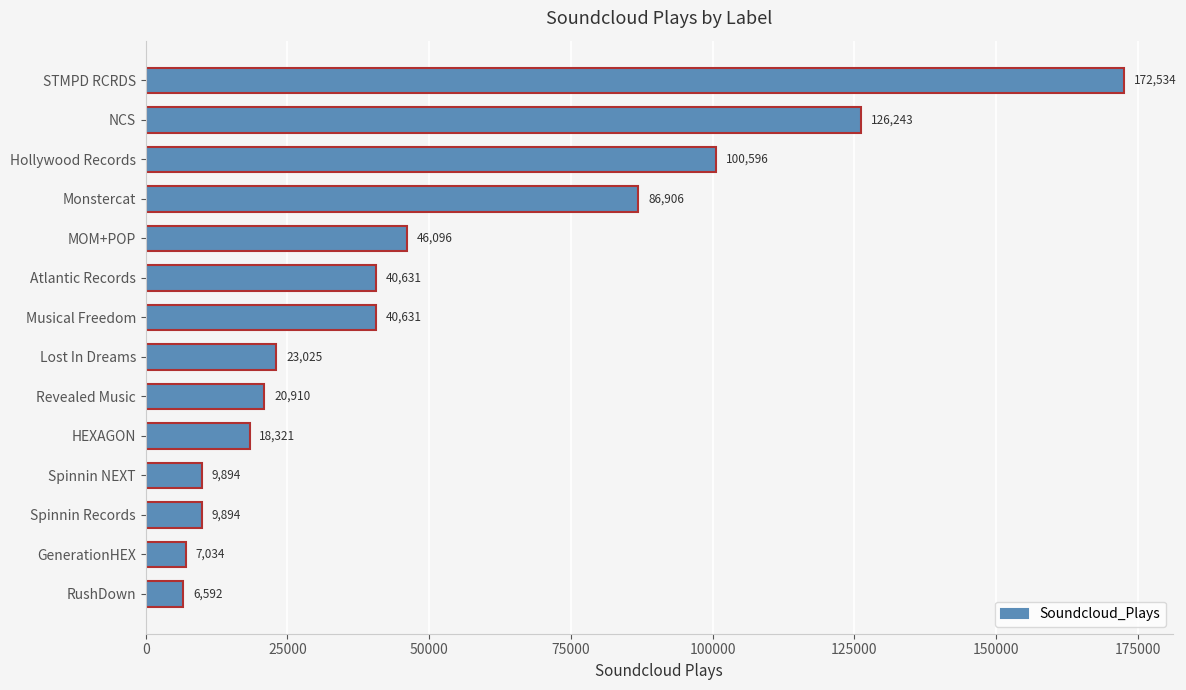

What is the change in value from GenerationHEX to RushDown?

-442